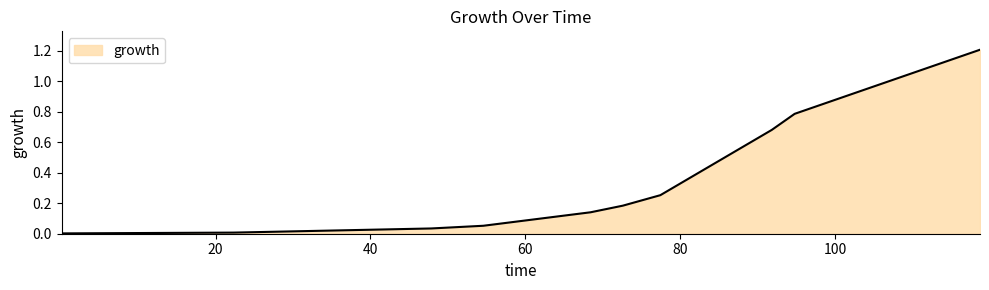

What is the difference between the maximum and minimum values?

1.2